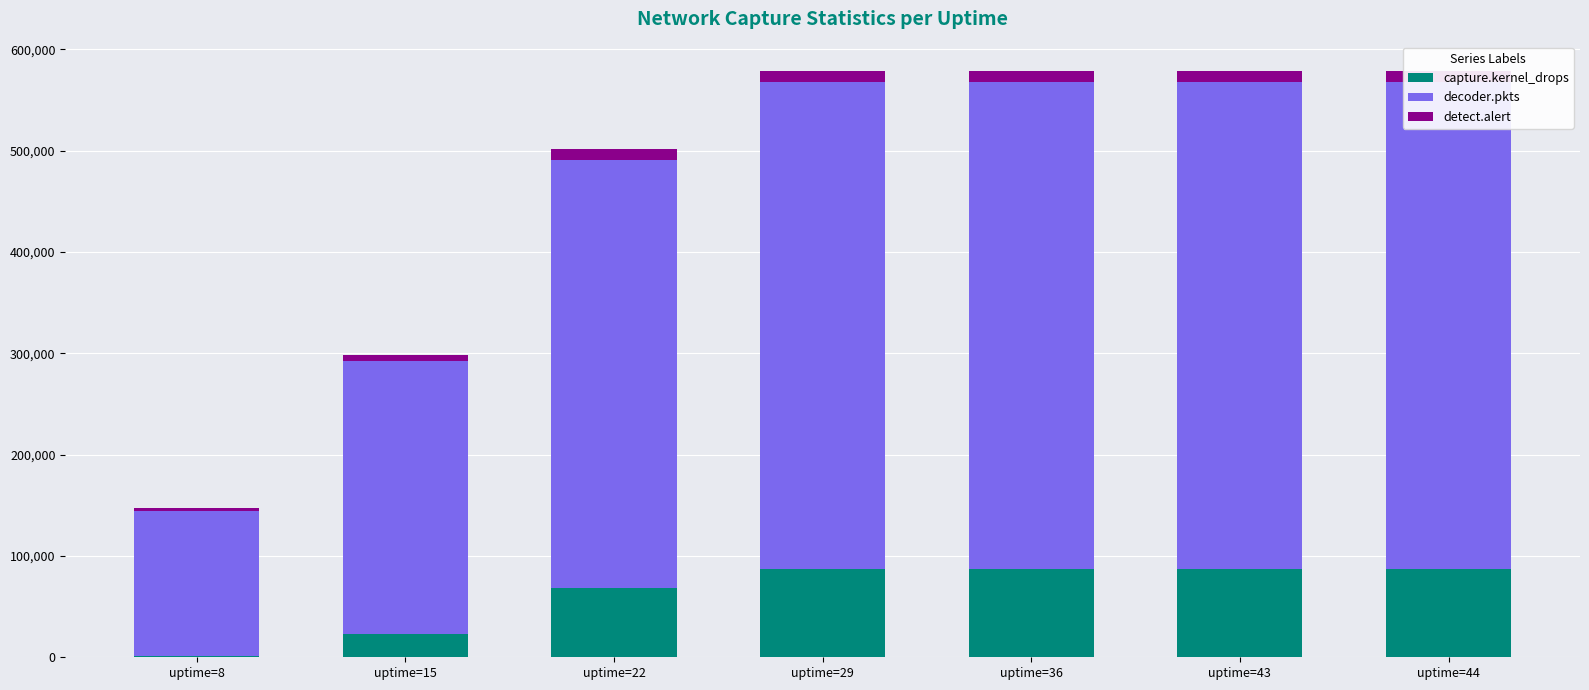

Between uptime=22 and uptime=36, which series saw the biggest shift?

decoder.pkts